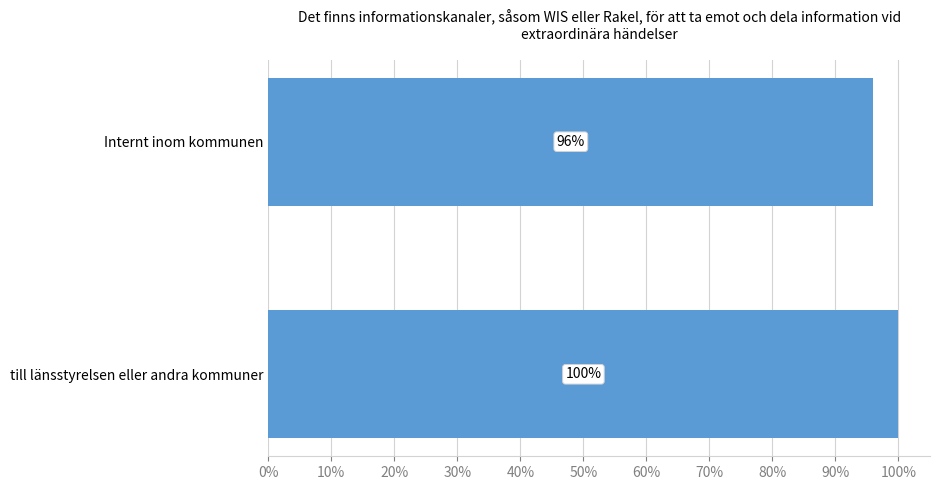

List the labels in order of value, smallest first.

Internt inom kommunen, till länsstyrelsen eller andra kommuner